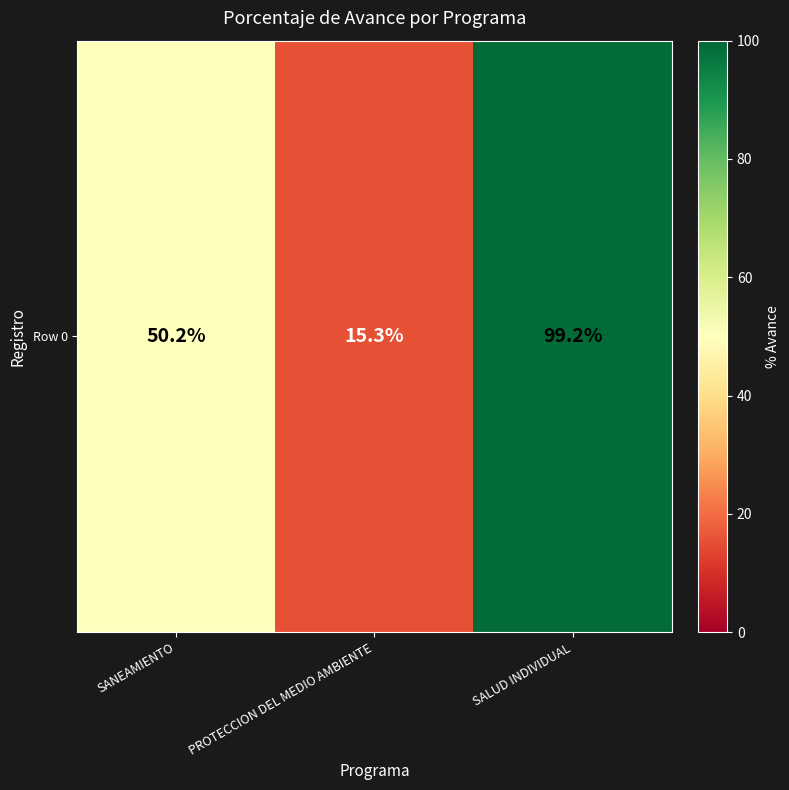

Where does the data first go above 50?

SANEAMIENTO